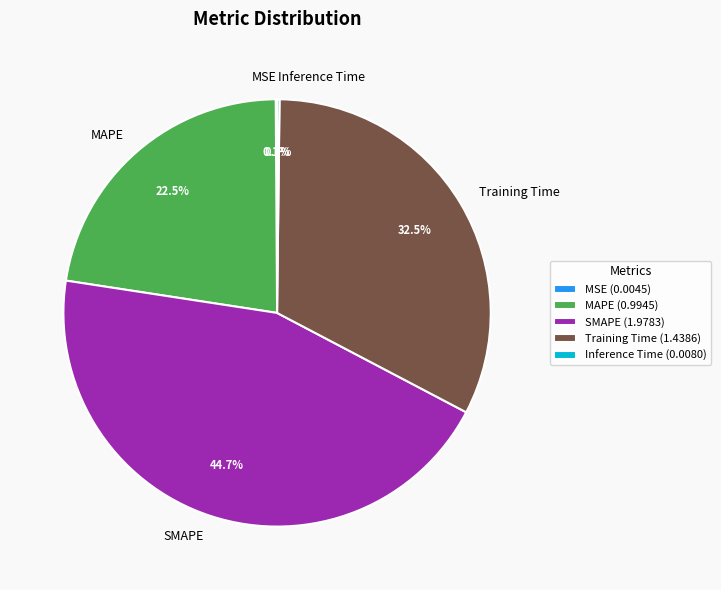

Is there any slice that represents more than half of the pie?

No